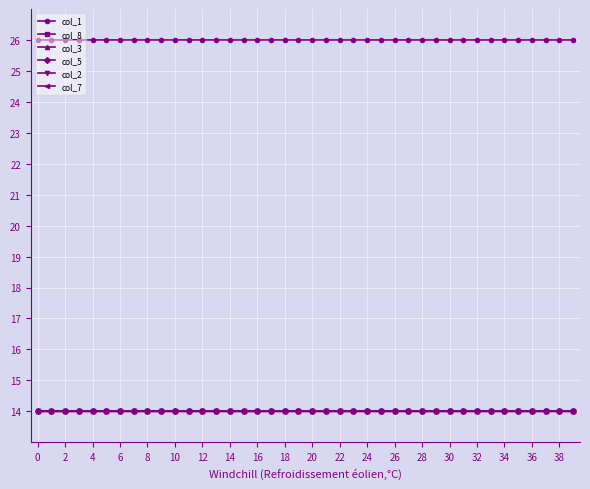

Which series has the largest total across all categories?

col_1